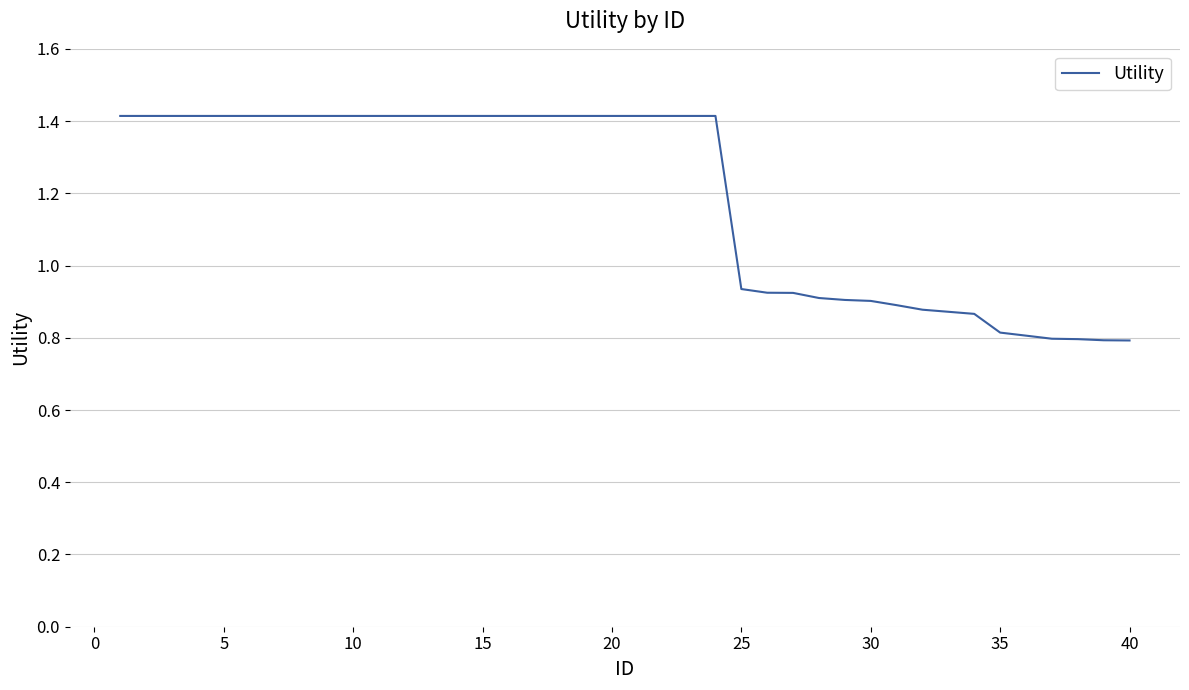

What is the maximum value shown in the chart?

1.4